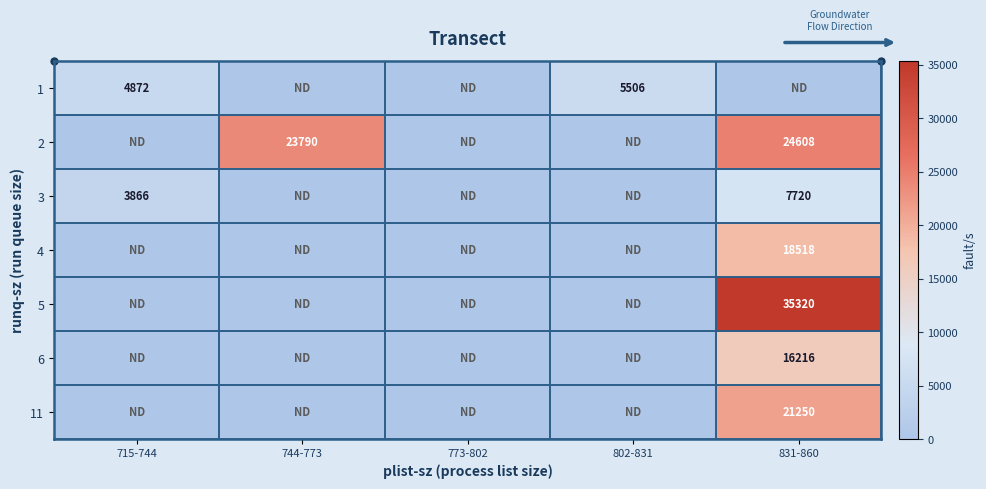

Is it true that 3 equals 1428 at 715-744?

False